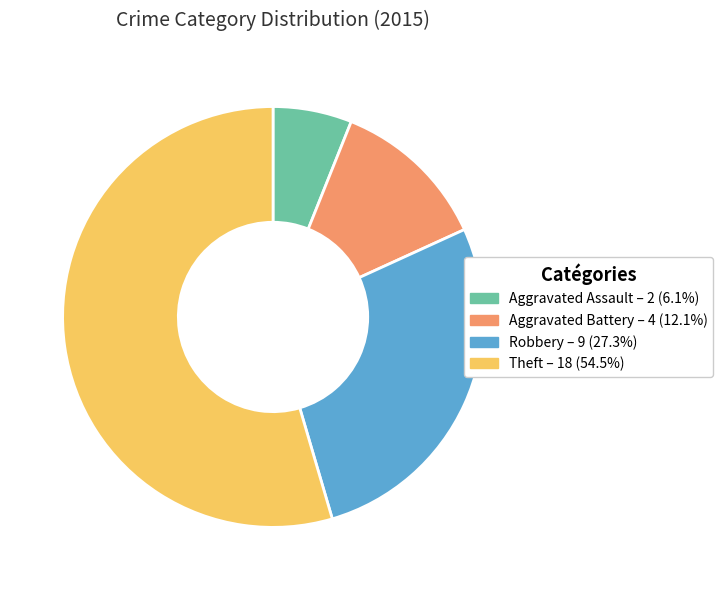

Is the sum of Aggravated Assault – 2 (6.1%) and Theft – 18 (54.5%) greater than half?

Yes